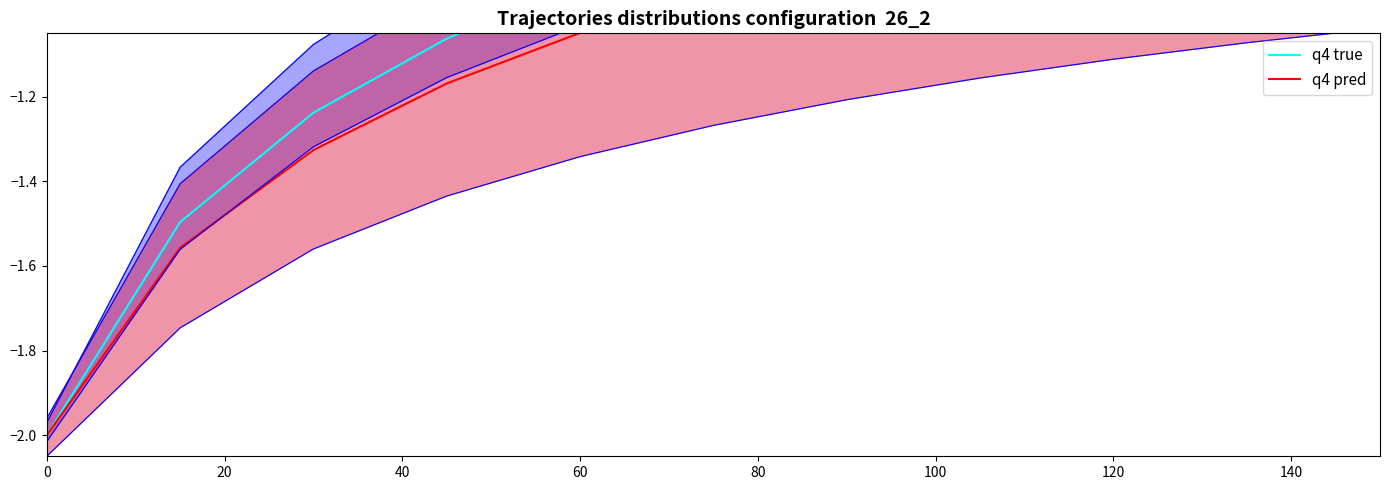

What is the average value of the q4 pred series?

-1.1